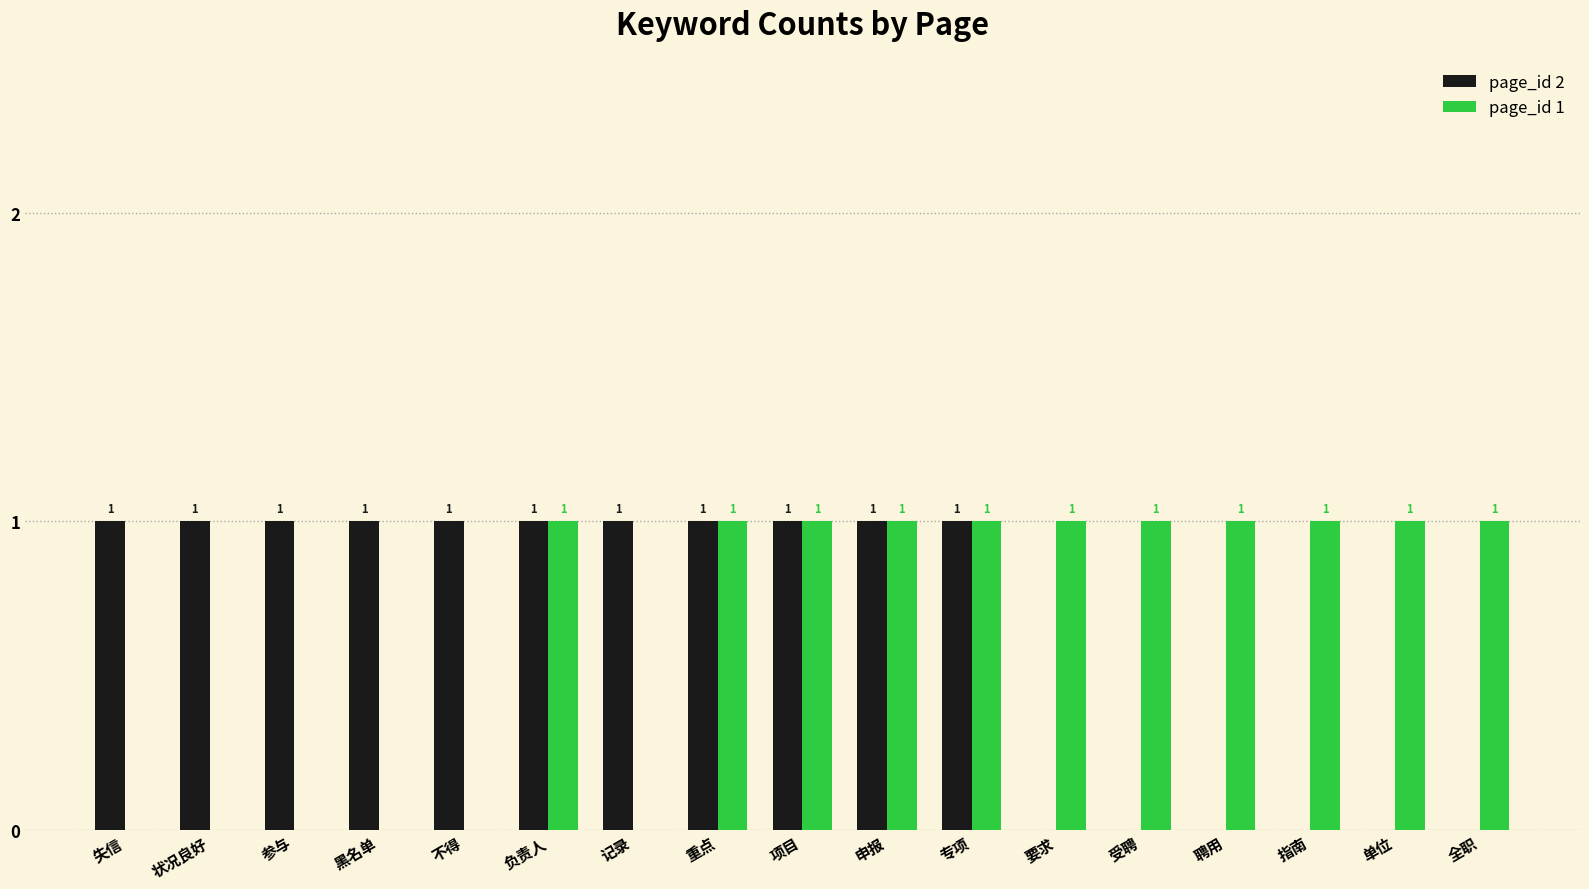

Reading left to right, list all the values displayed in this chart.

page_id 2: 1	1	1	1	1	1	1	1	1	1	1	0	0	0	0	0	0
page_id 1: 0	0	0	0	0	1	0	1	1	1	1	1	1	1	1	1	1